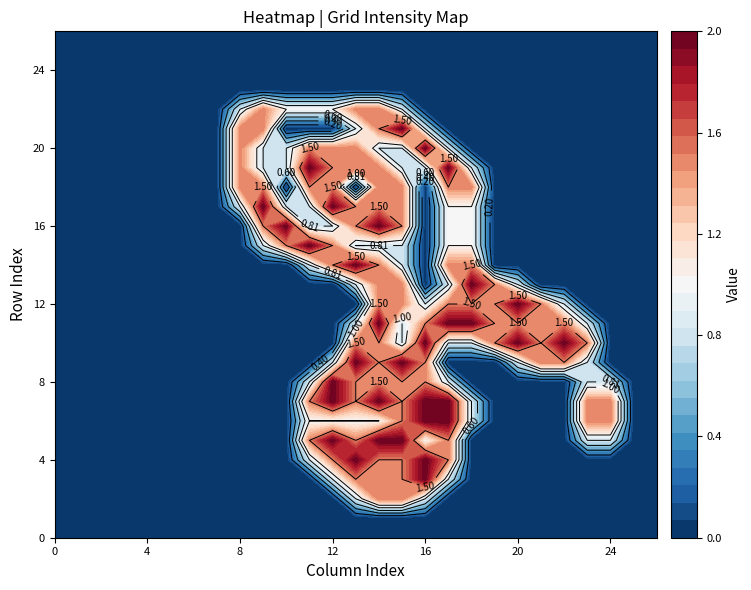

Reading right to left, what are all the values shown in this chart?

row_0: 26=0.0	25=0.0	24=0.0	23=0.0	22=0.0	21=0.0	20=0.0	19=0.0	18=0.0	17=0.0	16=0.0	15=0.0	14=0.0	13=0.0	12=0.0	11=0.0	10=0.0	9=0.0	8=0.0	7=0.0	6=0.0	5=0.0	4=0.0	3=0.0	2=0.0	1=0.0	0=0.0
row_1: 26=0.0	25=0.0	24=0.0	23=0.0	22=0.0	21=0.0	20=0.0	19=0.0	18=0.0	17=0.0	16=0.0	15=0.0	14=0.0	13=0.0	12=0.0	11=0.0	10=0.0	9=0.0	8=0.0	7=0.0	6=0.0	5=0.0	4=0.0	3=0.0	2=0.0	1=0.0	0=0.0
row_2: 26=0.0	25=0.0	24=0.0	23=0.0	22=0.0	21=0.0	20=0.0	19=0.0	18=0.0	17=0.0	16=0.8	15=1.5	14=1.5	13=0.8	12=0.0	11=0.0	10=0.0	9=0.0	8=0.0	7=0.0	6=0.0	5=0.0	4=0.0	3=0.0	2=0.0	1=0.0	0=0.0
row_3: 26=0.0	25=0.0	24=0.0	23=0.0	22=0.0	21=0.0	20=0.0	19=0.0	18=0.0	17=0.8	16=2.0	15=1.5	14=1.5	13=1.5	12=0.8	11=0.0	10=0.0	9=0.0	8=0.0	7=0.0	6=0.0	5=0.0	4=0.0	3=0.0	2=0.0	1=0.0	0=0.0
row_4: 26=0.0	25=0.0	24=0.0	23=0.0	22=0.0	21=0.0	20=0.0	19=0.0	18=0.0	17=1.5	16=2.0	15=1.5	14=1.5	13=2.0	12=1.5	11=0.8	10=0.0	9=0.0	8=0.0	7=0.0	6=0.0	5=0.0	4=0.0	3=0.0	2=0.0	1=0.0	0=0.0
row_5: 26=0.0	25=0.0	24=0.8	23=0.8	22=0.0	21=0.0	20=0.0	19=0.0	18=0.0	17=1.5	16=1.0	15=2.0	14=2.0	13=1.5	12=2.0	11=1.5	10=0.0	9=0.0	8=0.0	7=0.0	6=0.0	5=0.0	4=0.0	3=0.0	2=0.0	1=0.0	0=0.0
row_6: 26=0.0	25=0.0	24=1.5	23=1.5	22=0.0	21=0.0	20=0.0	19=0.0	18=0.8	17=2.0	16=2.0	15=1.5	14=1.0	13=1.0	12=1.0	11=1.0	10=0.0	9=0.0	8=0.0	7=0.0	6=0.0	5=0.0	4=0.0	3=0.0	2=0.0	1=0.0	0=0.0
row_7: 26=0.0	25=0.0	24=1.5	23=1.5	22=0.0	21=0.0	20=0.0	19=0.0	18=0.8	17=2.0	16=2.0	15=1.5	14=2.0	13=1.5	12=2.0	11=1.5	10=0.0	9=0.0	8=0.0	7=0.0	6=0.0	5=0.0	4=0.0	3=0.0	2=0.0	1=0.0	0=0.0
row_8: 26=0.0	25=0.0	24=0.8	23=0.8	22=0.0	21=0.0	20=0.0	19=0.0	18=0.0	17=0.8	16=1.5	15=1.5	14=1.5	13=1.5	12=2.0	11=0.8	10=0.0	9=0.0	8=0.0	7=0.0	6=0.0	5=0.0	4=0.0	3=0.0	2=0.0	1=0.0	0=0.0
row_9: 26=0.0	25=0.0	24=0.0	23=0.8	22=1.5	21=1.5	20=0.8	19=0.0	18=0.0	17=0.0	16=1.5	15=2.0	14=1.5	13=2.0	12=0.8	11=0.0	10=0.0	9=0.0	8=0.0	7=0.0	6=0.0	5=0.0	4=0.0	3=0.0	2=0.0	1=0.0	0=0.0
row_10: 26=0.0	25=0.0	24=0.0	23=1.5	22=2.0	21=1.5	20=2.0	19=1.5	18=0.8	17=0.8	16=2.0	15=0.8	14=1.5	13=1.5	12=0.0	11=0.0	10=0.0	9=0.0	8=0.0	7=0.0	6=0.0	5=0.0	4=0.0	3=0.0	2=0.0	1=0.0	0=0.0
row_11: 26=0.0	25=0.0	24=0.0	23=0.8	22=1.5	21=1.5	20=1.5	19=1.5	18=2.0	17=2.0	16=1.5	15=0.8	14=2.0	13=0.8	12=0.0	11=0.0	10=0.0	9=0.0	8=0.0	7=0.0	6=0.0	5=0.0	4=0.0	3=0.0	2=0.0	1=0.0	0=0.0
row_12: 26=0.0	25=0.0	24=0.0	23=0.0	22=0.8	21=1.5	20=2.0	19=1.5	18=1.5	17=1.5	16=0.8	15=1.5	14=1.5	13=0.0	12=0.0	11=0.0	10=0.0	9=0.0	8=0.0	7=0.0	6=0.0	5=0.0	4=0.0	3=0.0	2=0.0	1=0.0	0=0.0
row_13: 26=0.0	25=0.0	24=0.0	23=0.0	22=0.0	21=0.0	20=0.8	19=1.5	18=2.0	17=0.8	16=0.0	15=1.5	14=1.5	13=0.8	12=0.0	11=0.0	10=0.0	9=0.0	8=0.0	7=0.0	6=0.0	5=0.0	4=0.0	3=0.0	2=0.0	1=0.0	0=0.0
row_14: 26=0.0	25=0.0	24=0.0	23=0.0	22=0.0	21=0.0	20=0.0	19=0.0	18=1.5	17=1.5	16=0.0	15=0.8	14=1.5	13=2.0	12=1.5	11=0.8	10=0.0	9=0.0	8=0.0	7=0.0	6=0.0	5=0.0	4=0.0	3=0.0	2=0.0	1=0.0	0=0.0
row_15: 26=0.0	25=0.0	24=0.0	23=0.0	22=0.0	21=0.0	20=0.0	19=0.0	18=1.0	17=1.0	16=0.0	15=0.8	14=0.8	13=0.8	12=1.5	11=2.0	10=1.5	9=0.8	8=0.0	7=0.0	6=0.0	5=0.0	4=0.0	3=0.0	2=0.0	1=0.0	0=0.0
row_16: 26=0.0	25=0.0	24=0.0	23=0.0	22=0.0	21=0.0	20=0.0	19=0.0	18=1.0	17=1.0	16=0.0	15=1.5	14=2.0	13=1.5	12=0.8	11=0.8	10=2.0	9=1.5	8=0.0	7=0.0	6=0.0	5=0.0	4=0.0	3=0.0	2=0.0	1=0.0	0=0.0
row_17: 26=0.0	25=0.0	24=0.0	23=0.0	22=0.0	21=0.0	20=0.0	19=0.0	18=1.0	17=1.0	16=0.0	15=1.5	14=1.5	13=1.5	12=2.0	11=0.8	10=0.8	9=2.0	8=0.8	7=0.0	6=0.0	5=0.0	4=0.0	3=0.0	2=0.0	1=0.0	0=0.0
row_18: 26=0.0	25=0.0	24=0.0	23=0.0	22=0.0	21=0.0	20=0.0	19=0.0	18=1.5	17=1.5	16=0.0	15=1.5	14=1.5	13=0.0	12=1.5	11=1.5	10=0.0	9=1.5	8=1.5	7=0.0	6=0.0	5=0.0	4=0.0	3=0.0	2=0.0	1=0.0	0=0.0
row_19: 26=0.0	25=0.0	24=0.0	23=0.0	22=0.0	21=0.0	20=0.0	19=0.0	18=0.8	17=2.0	16=0.8	15=0.8	14=1.5	13=1.5	12=1.5	11=2.0	10=0.8	9=0.8	8=1.5	7=0.0	6=0.0	5=0.0	4=0.0	3=0.0	2=0.0	1=0.0	0=0.0
row_20: 26=0.0	25=0.0	24=0.0	23=0.0	22=0.0	21=0.0	20=0.0	19=0.0	18=0.0	17=0.8	16=2.0	15=0.8	14=0.8	13=1.5	12=1.5	11=1.5	10=0.8	9=0.8	8=1.5	7=0.0	6=0.0	5=0.0	4=0.0	3=0.0	2=0.0	1=0.0	0=0.0
row_21: 26=0.0	25=0.0	24=0.0	23=0.0	22=0.0	21=0.0	20=0.0	19=0.0	18=0.0	17=0.0	16=0.8	15=2.0	14=1.5	13=0.8	12=0.0	11=0.0	10=0.0	9=1.5	8=1.5	7=0.0	6=0.0	5=0.0	4=0.0	3=0.0	2=0.0	1=0.0	0=0.0
row_22: 26=0.0	25=0.0	24=0.0	23=0.0	22=0.0	21=0.0	20=0.0	19=0.0	18=0.0	17=0.0	16=0.0	15=0.8	14=1.5	13=1.5	12=1.0	11=1.0	10=1.0	9=1.5	8=0.8	7=0.0	6=0.0	5=0.0	4=0.0	3=0.0	2=0.0	1=0.0	0=0.0
row_23: 26=0.0	25=0.0	24=0.0	23=0.0	22=0.0	21=0.0	20=0.0	19=0.0	18=0.0	17=0.0	16=0.0	15=0.0	14=0.0	13=0.0	12=0.0	11=0.0	10=0.0	9=0.0	8=0.0	7=0.0	6=0.0	5=0.0	4=0.0	3=0.0	2=0.0	1=0.0	0=0.0
row_24: 26=0.0	25=0.0	24=0.0	23=0.0	22=0.0	21=0.0	20=0.0	19=0.0	18=0.0	17=0.0	16=0.0	15=0.0	14=0.0	13=0.0	12=0.0	11=0.0	10=0.0	9=0.0	8=0.0	7=0.0	6=0.0	5=0.0	4=0.0	3=0.0	2=0.0	1=0.0	0=0.0
row_25: 26=0.0	25=0.0	24=0.0	23=0.0	22=0.0	21=0.0	20=0.0	19=0.0	18=0.0	17=0.0	16=0.0	15=0.0	14=0.0	13=0.0	12=0.0	11=0.0	10=0.0	9=0.0	8=0.0	7=0.0	6=0.0	5=0.0	4=0.0	3=0.0	2=0.0	1=0.0	0=0.0
row_26: 26=0.0	25=0.0	24=0.0	23=0.0	22=0.0	21=0.0	20=0.0	19=0.0	18=0.0	17=0.0	16=0.0	15=0.0	14=0.0	13=0.0	12=0.0	11=0.0	10=0.0	9=0.0	8=0.0	7=0.0	6=0.0	5=0.0	4=0.0	3=0.0	2=0.0	1=0.0	0=0.0